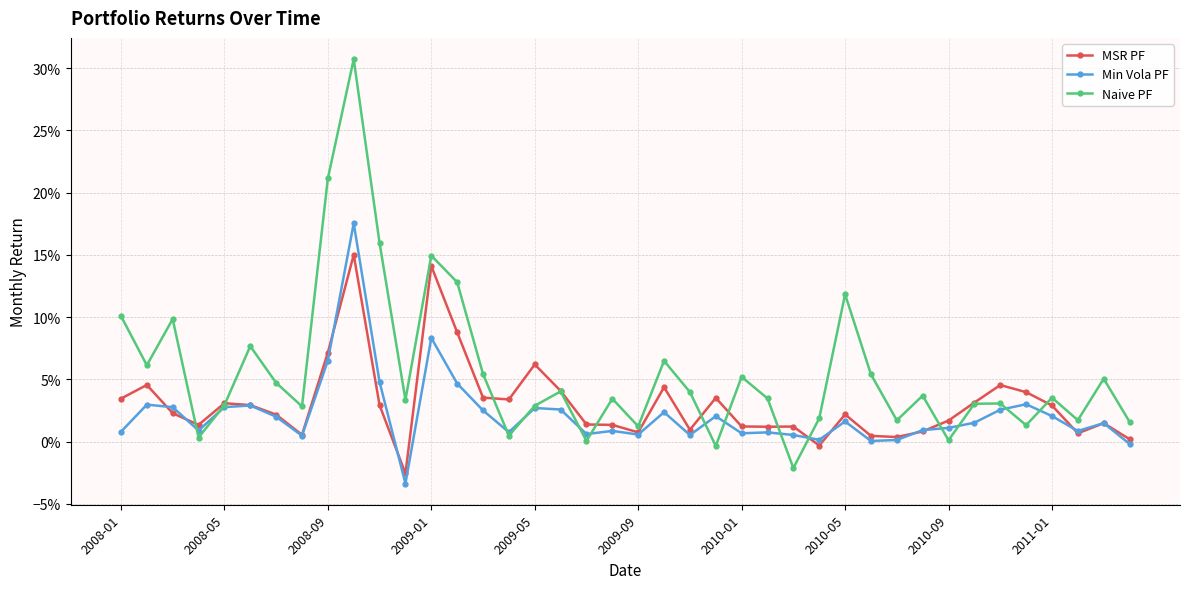

Is this an area chart (filled region under the line)?

No